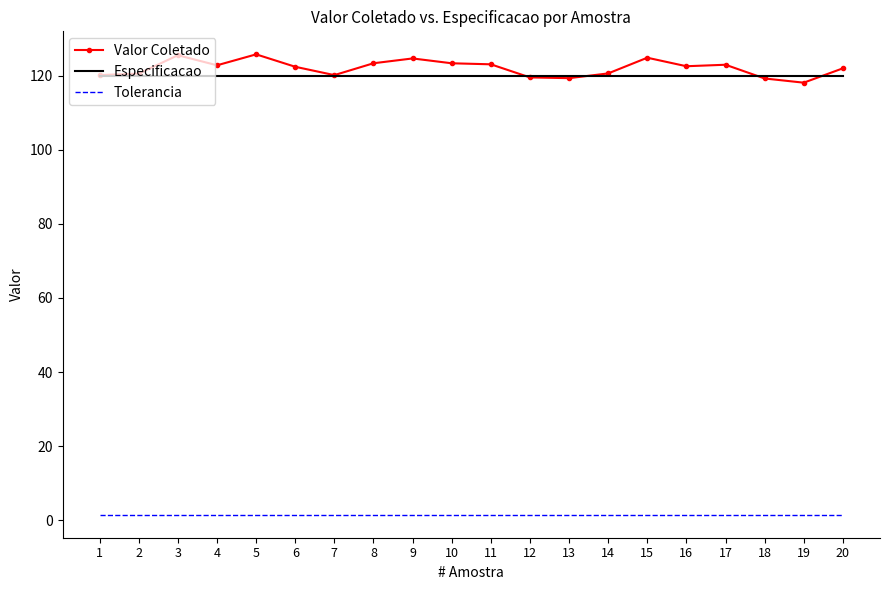

True or false: Especificacao and Tolerancia intersect in this chart.

False